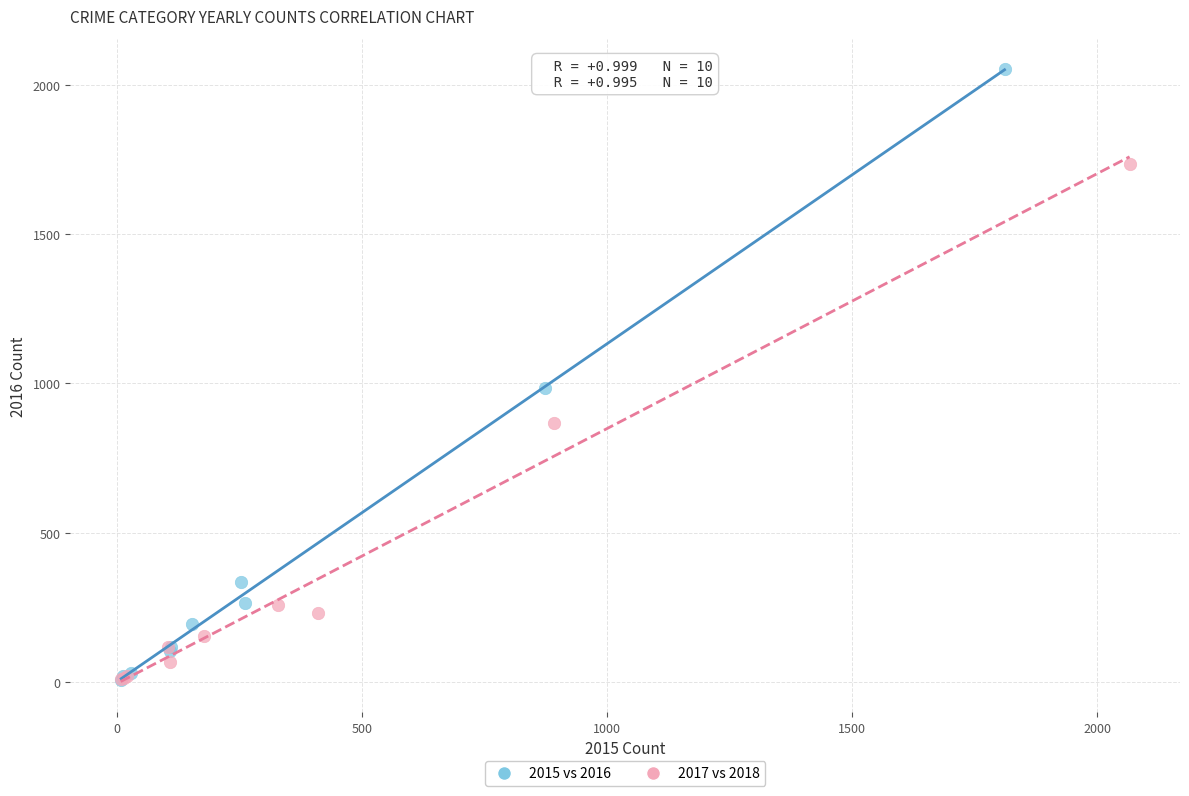

Which series has the widest spread of Y values?

2015 vs 2016